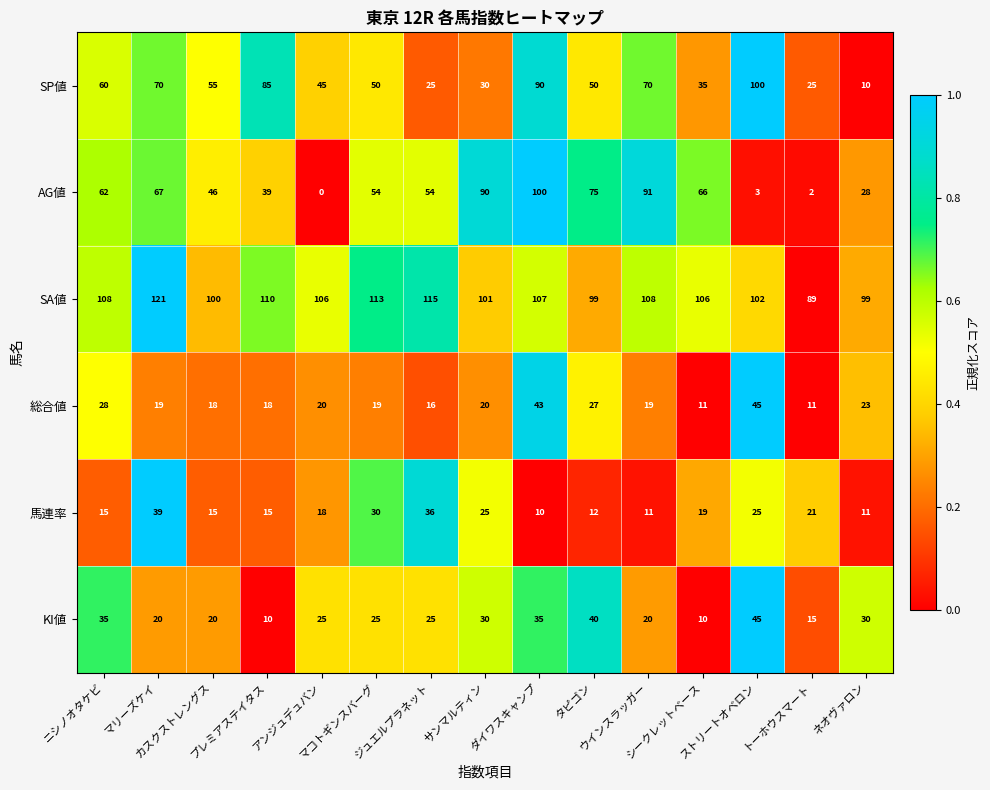

Which series has the largest total across all categories?

SA値